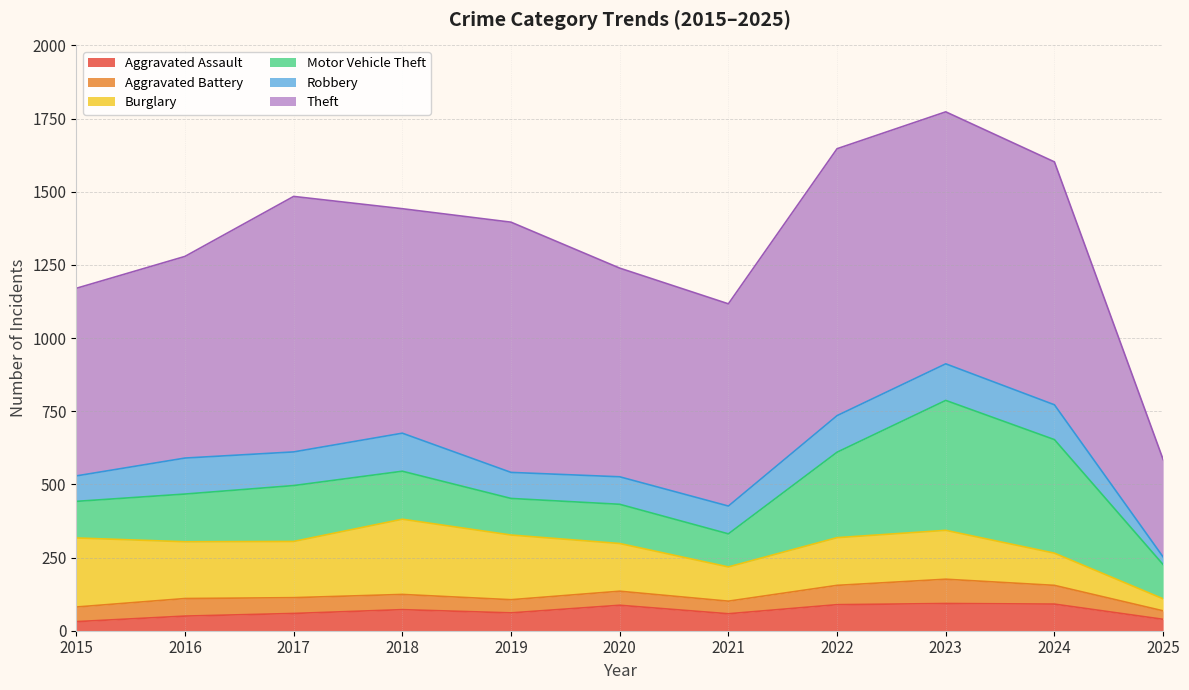

What is the sum of all Aggravated Assault values?

730